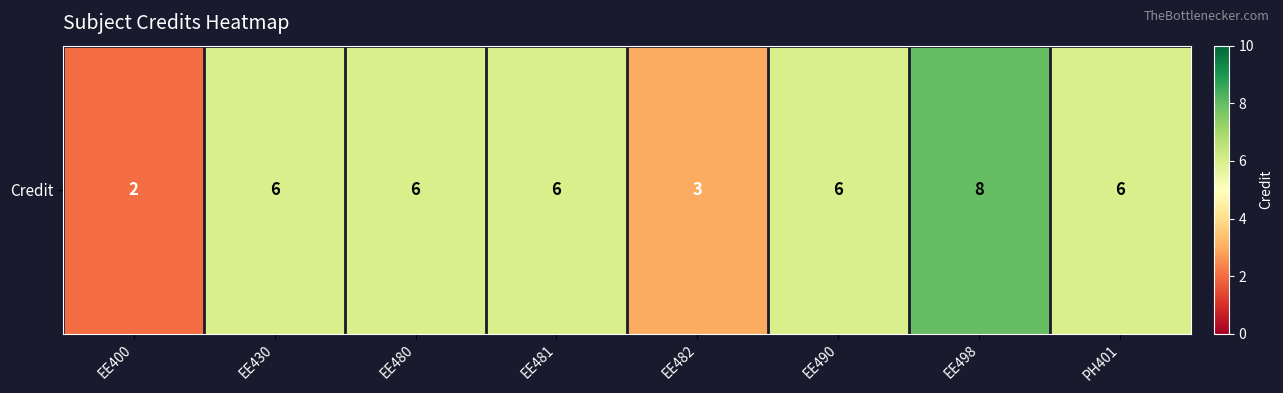

Which category has the lowest value across all series?

EE400